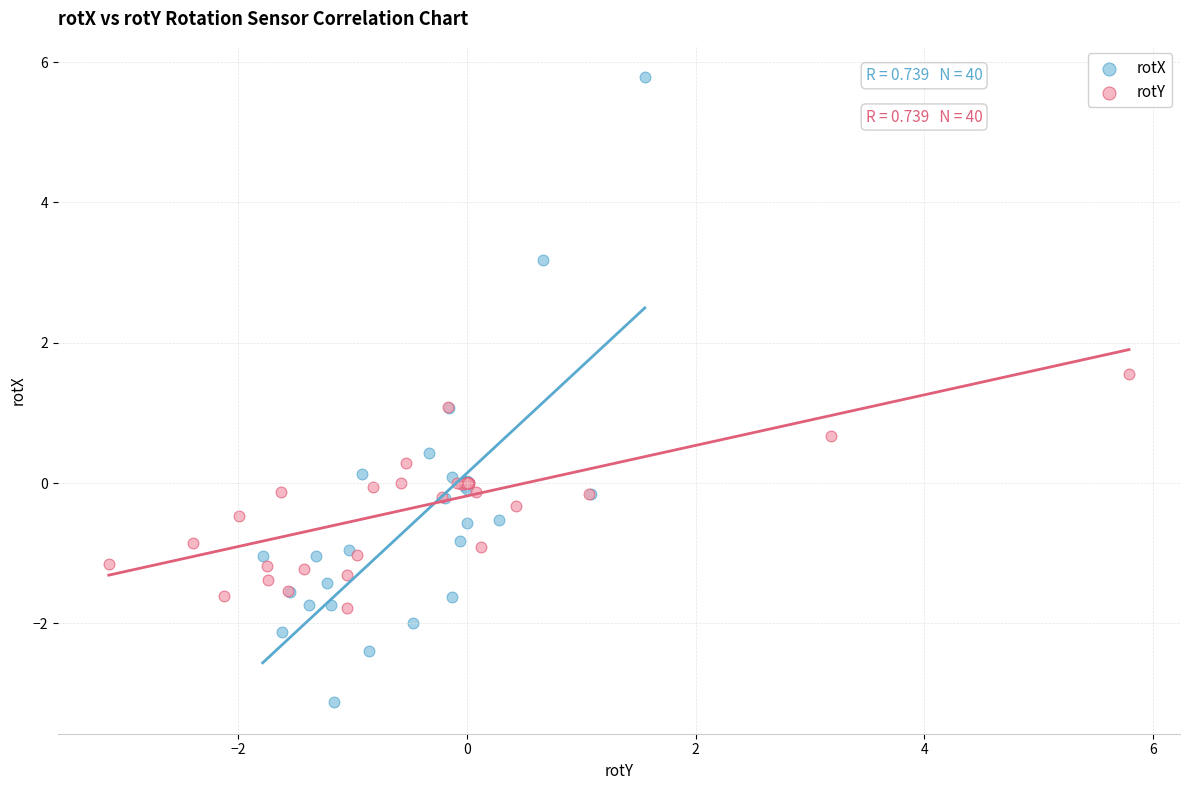

Which series contains the highest Y value?

rotX